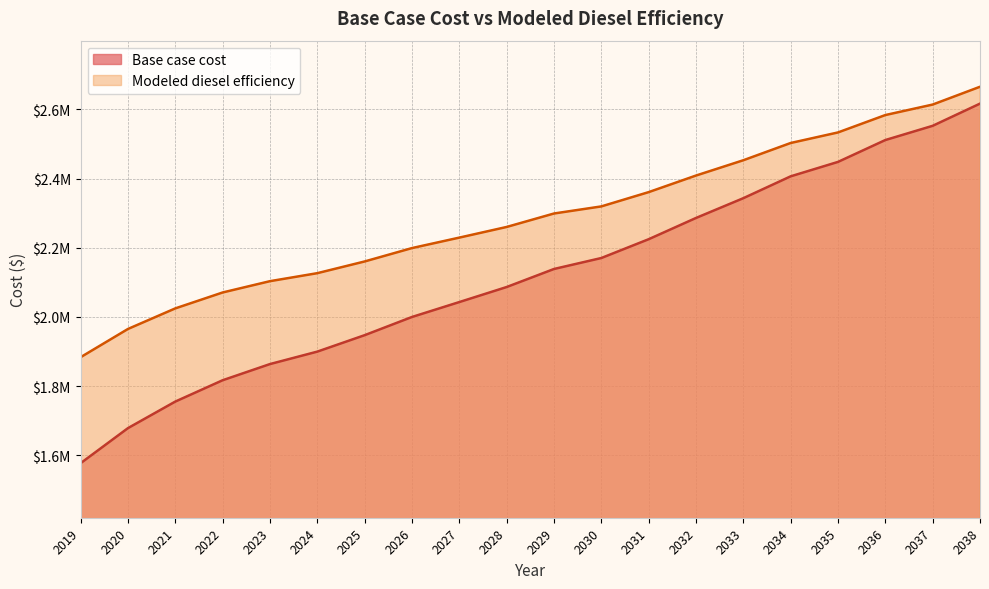

What is the average value of the Base case cost series?

2118137.7